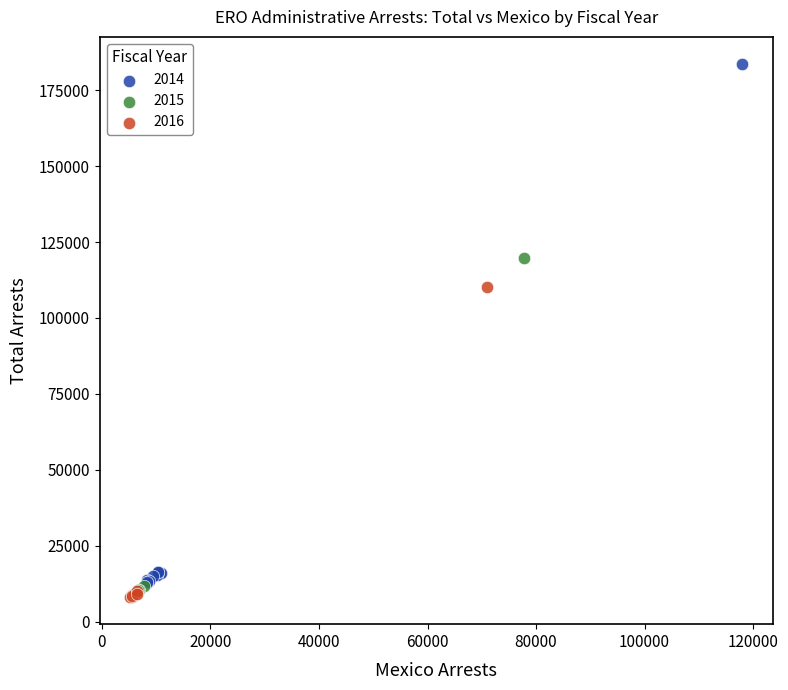

Which series reaches the maximum Y coordinate?

2014